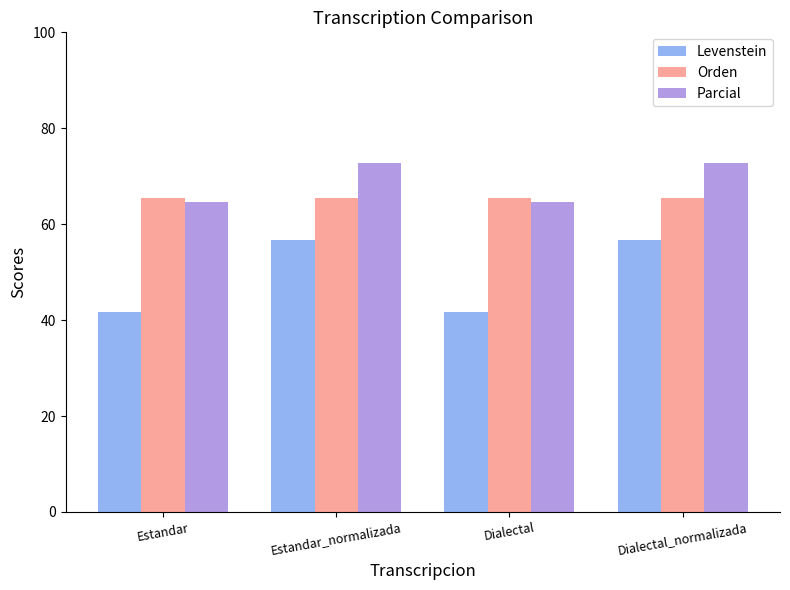

What is the minimum value for Levenstein?

41.7